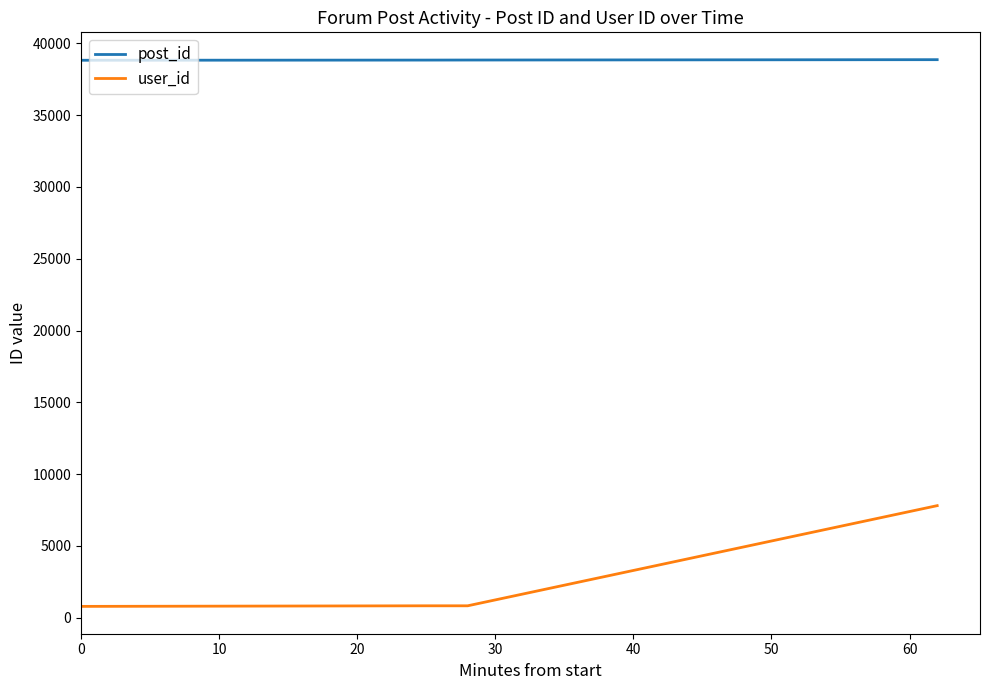

True or false: user_id and post_id cross at least once.

False